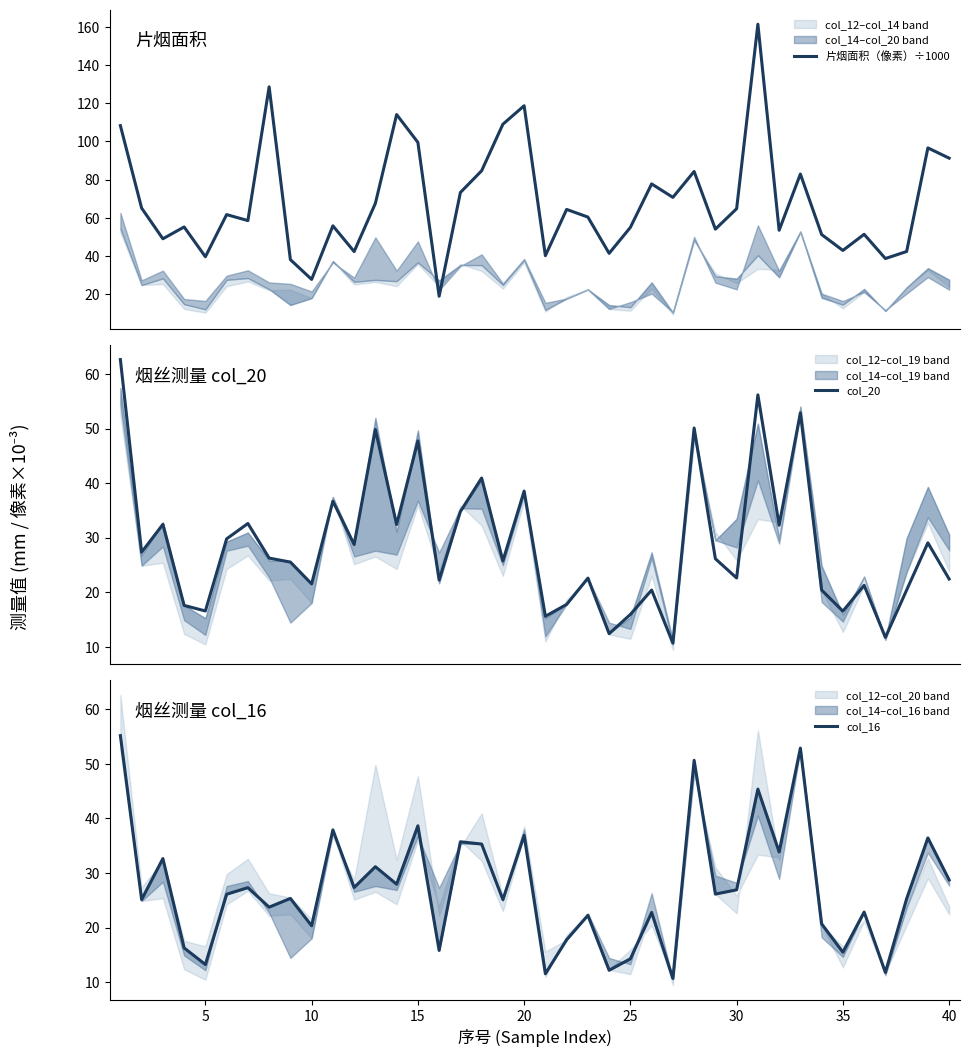

Reading left to right, list all the values displayed in this chart.

片烟面积（像素）÷1000: 108.3	65.1	49.1	55.3	39.7	61.7	58.6	128.6	38.2	27.8	55.9	42.4	67.6	114.1	99.5	19.0	73.3	84.7	109.0	118.7	40.2	64.4	60.4	41.5	55.1	77.8	70.8	84.3	54.1	64.8	161.3	53.5	83.0	51.3	43.0	51.4	38.8	42.4	96.6	91.3
col_20: 62.6	27.3	32.4	17.6	16.6	29.8	32.6	26.3	25.5	21.5	36.7	28.8	49.8	32.4	47.7	22.2	34.8	40.9	25.7	38.5	15.6	17.8	22.6	12.4	15.9	20.4	10.7	50.1	26.1	22.6	56.2	32.3	52.9	20.4	16.5	21.3	11.7	20.4	29.0	22.4
col_16: 55.2	25.1	32.6	16.3	13.2	26.1	27.3	23.7	25.3	20.3	37.9	27.3	31.2	27.9	38.6	15.8	35.7	35.3	25.1	36.9	11.5	17.8	22.2	12.2	14.3	22.8	10.7	50.6	26.1	26.9	45.4	33.9	52.9	20.7	15.5	22.8	11.8	25.3	36.4	28.7